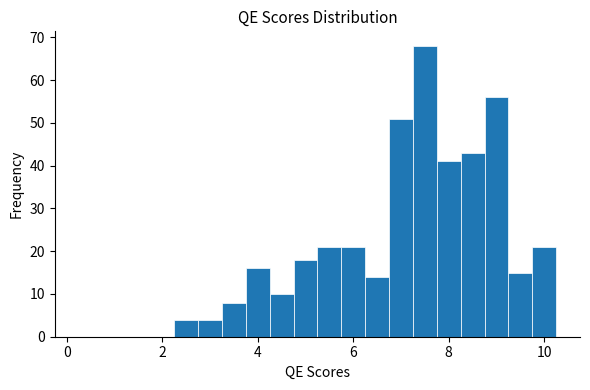

Around what value on the x-axis is the tallest bar? Give the approximate position of its centre, as read against the axis.

7.6